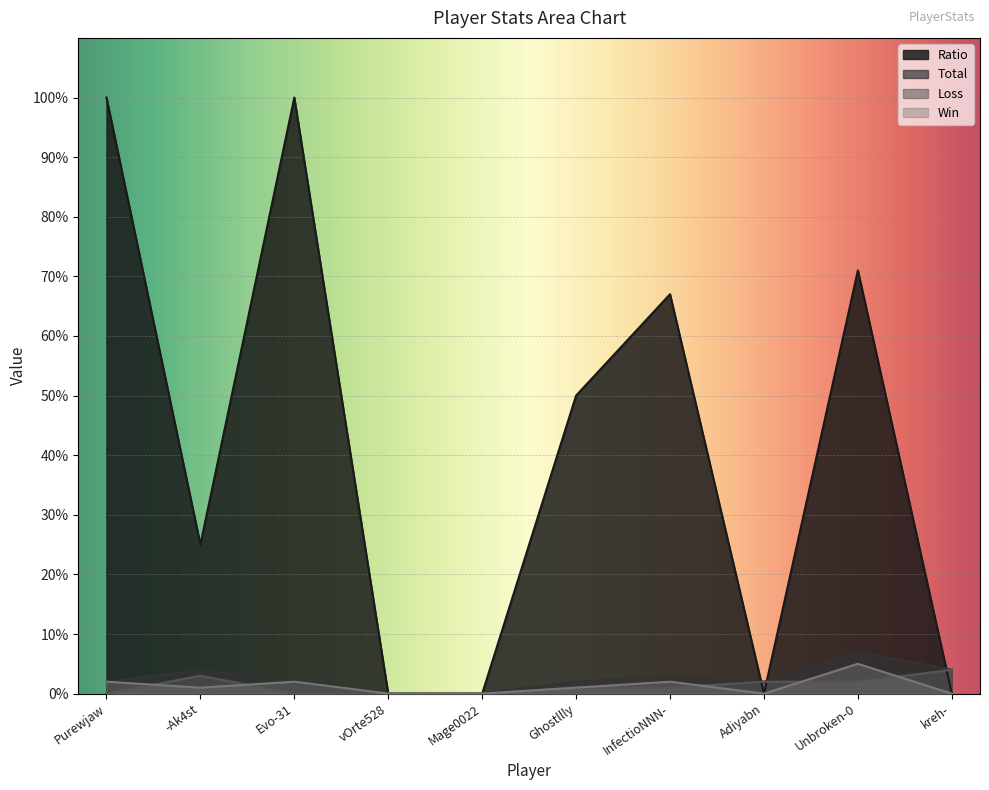

Which series changed the most between vOrte528 and InfectioNNN-?

Ratio